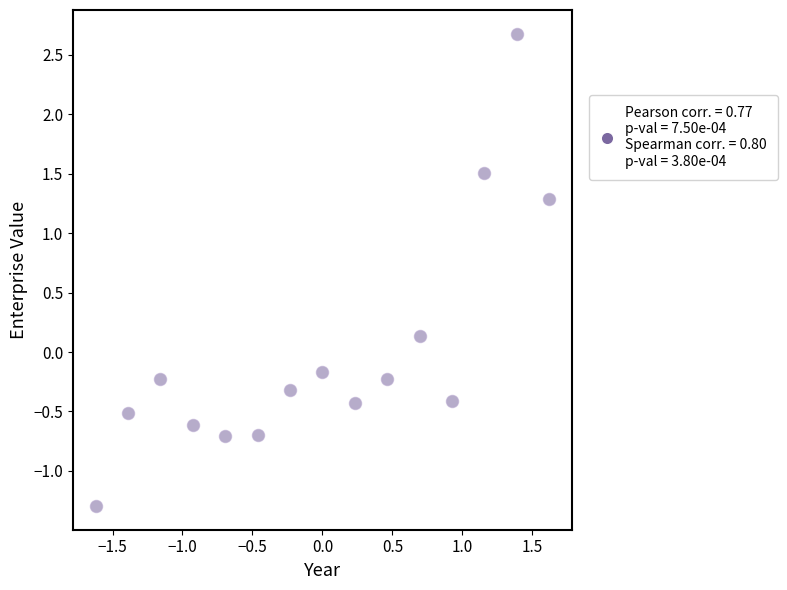

What is the range of X values (max minus min)?

3.2